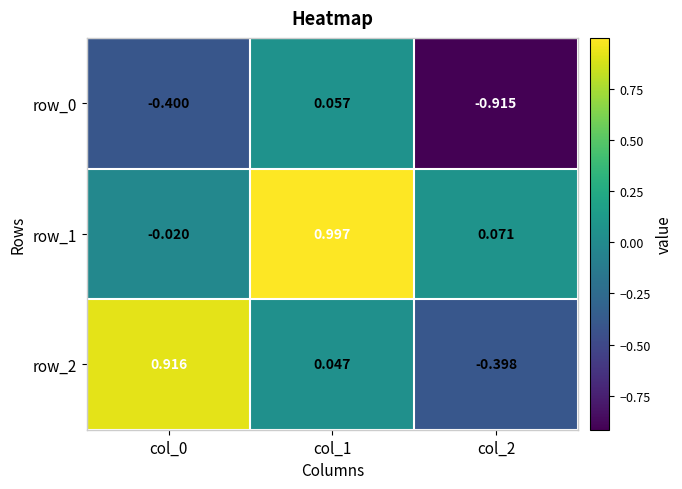

At which label does row_1 first exceed 0?

col_1